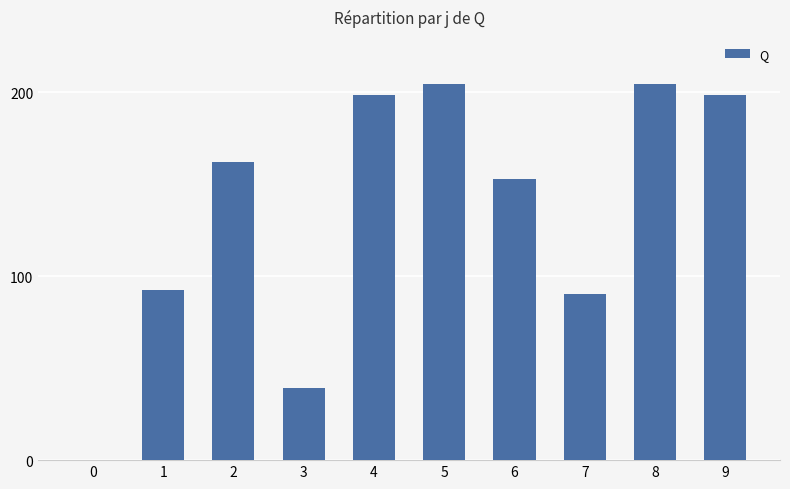

What is the change in value from 5 to 6?

-51.6